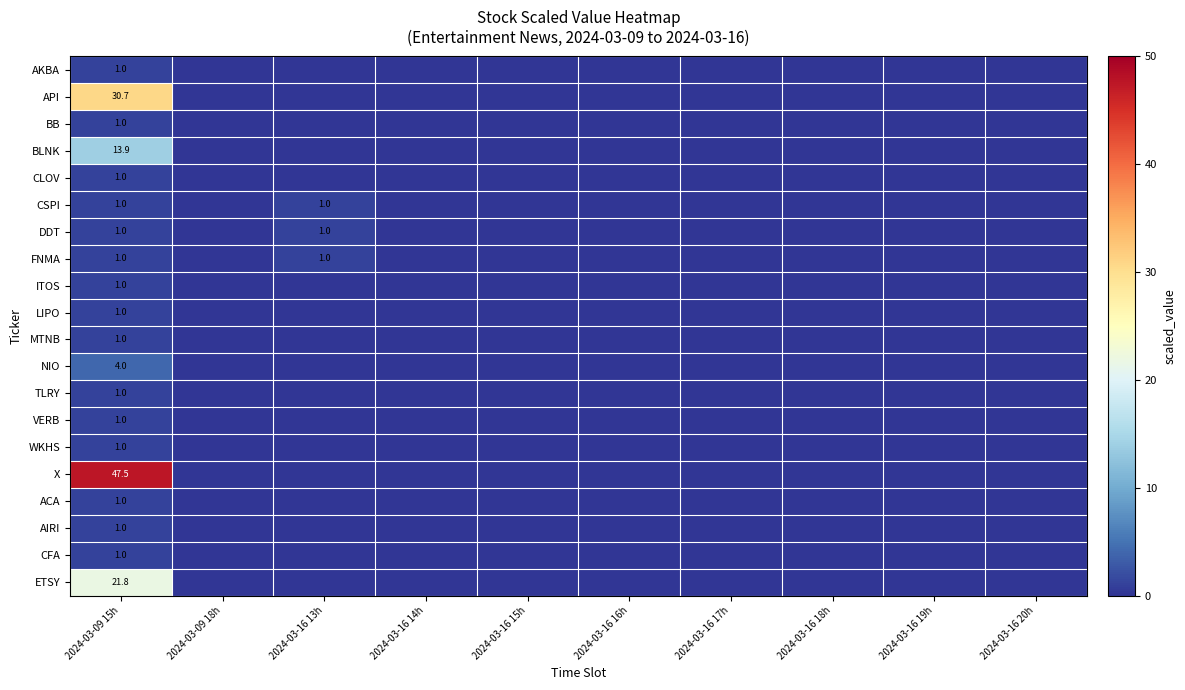

Is it true that LIPO equals 1.0 at 2024-03-09 15h?

True